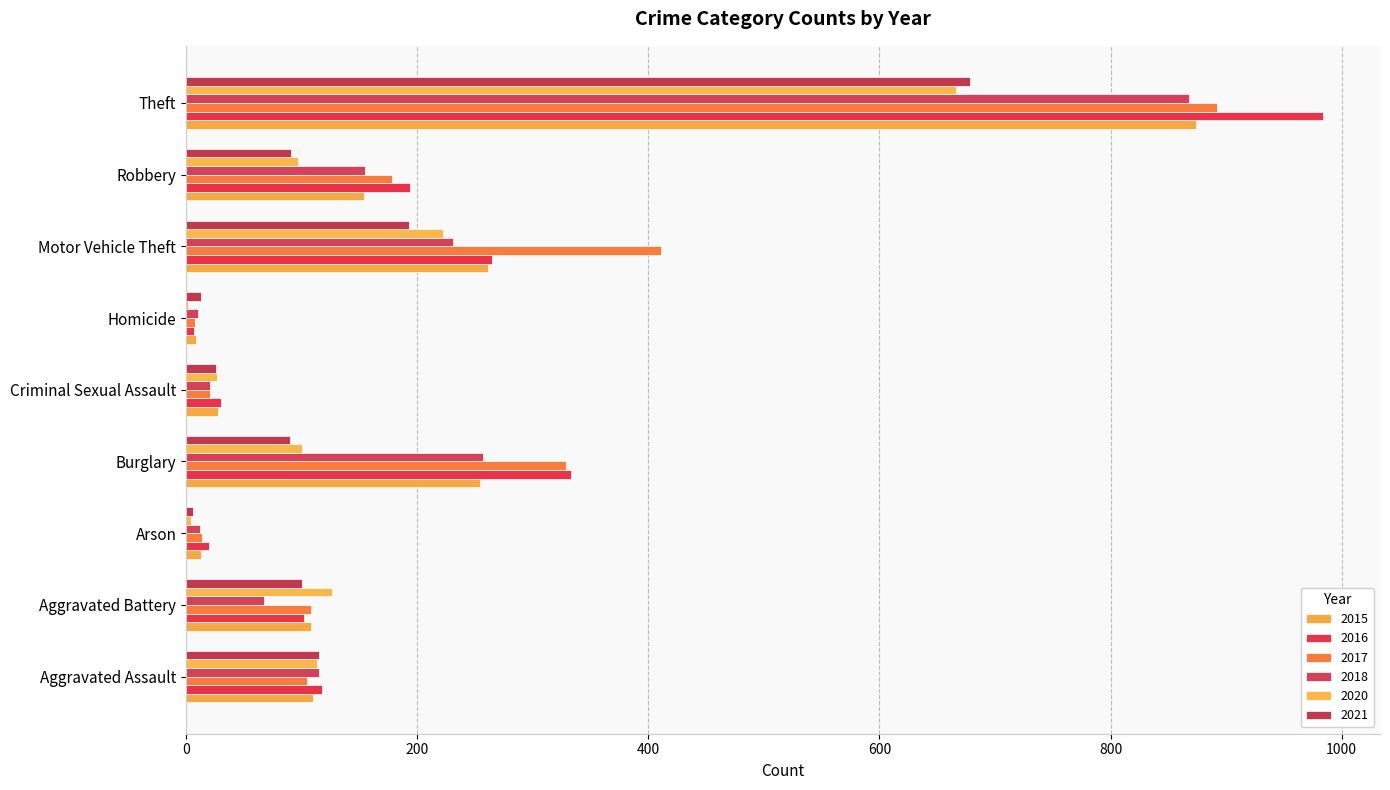

True or false: 2016 has a value of 1291 at Theft.

False